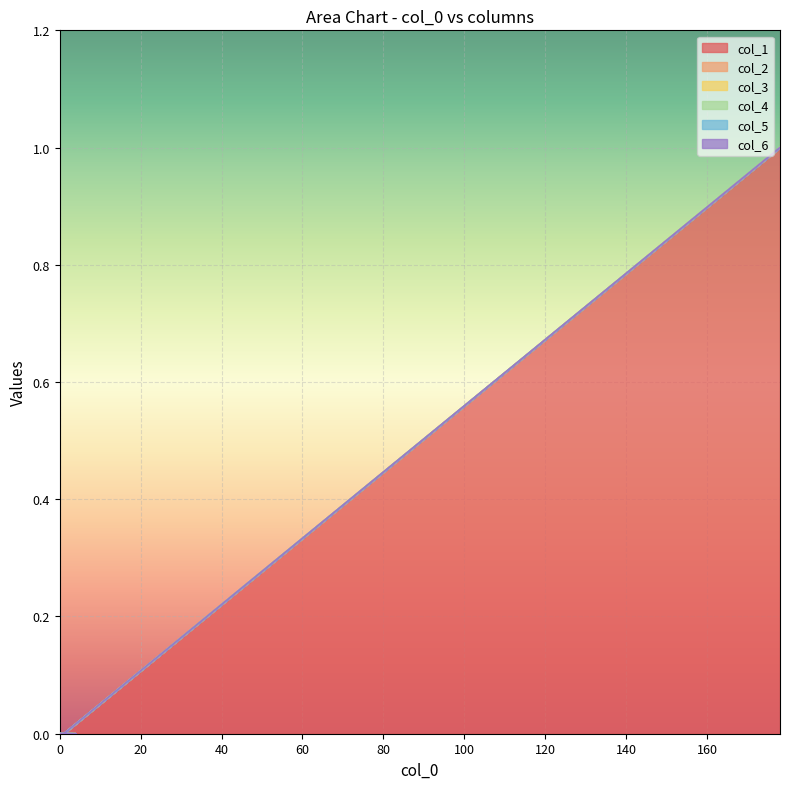

Rank the series by their maximum value, from highest to lowest.

col_1, col_2, col_3, col_4, col_5, col_6